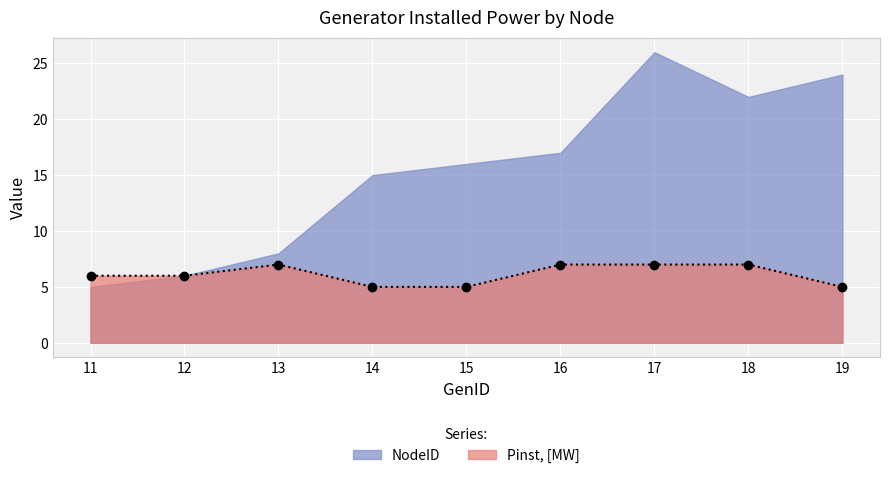

What is the value of the 4th point from the left?

5